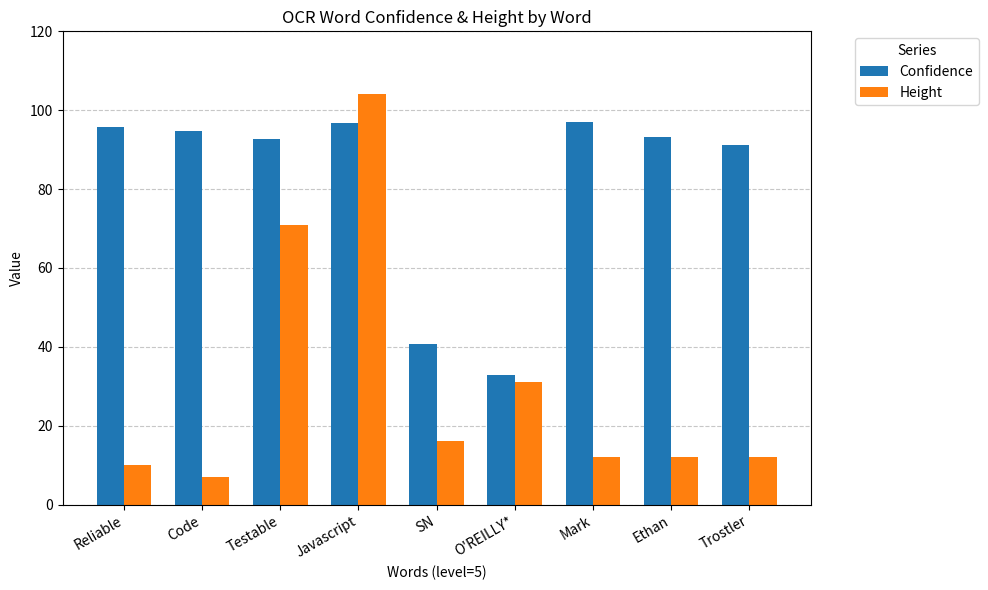

Rank the series by their maximum value, from lowest to highest.

Confidence, Height